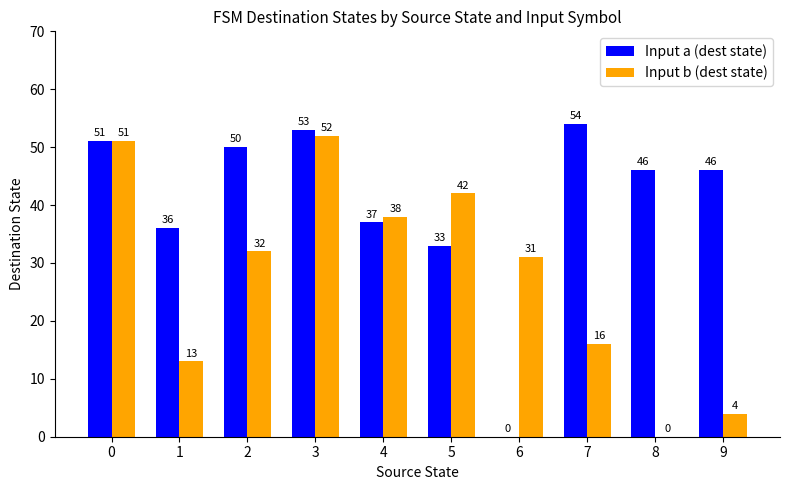

How many groups of bars are there?

10